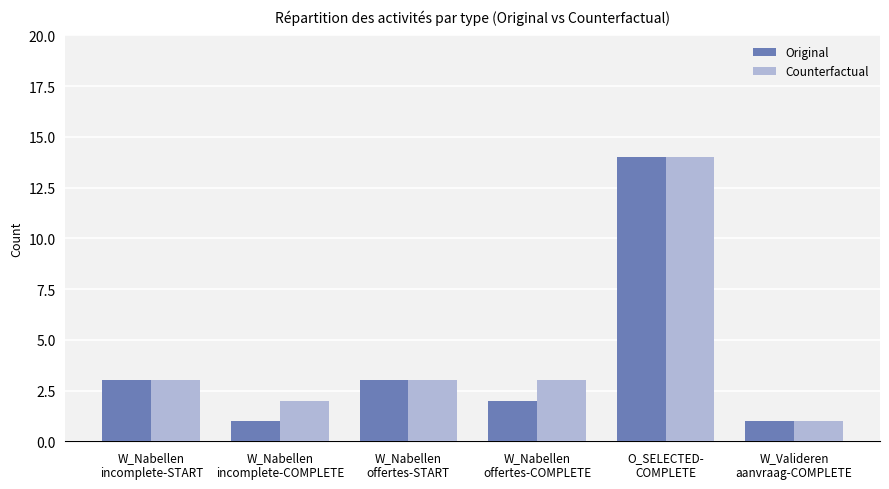

What is the difference between the second highest and second lowest values in the Counterfactual series?

1